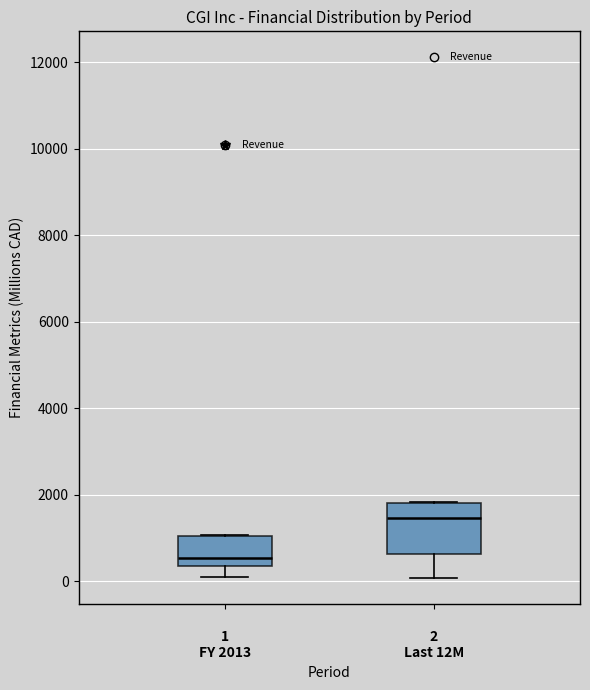

Reading left to right, read every box against the y-axis: the position of its median line, the range the box covers, and the ends of its whiskers. The values are not printed on the chart, so give them approximately, as read against the axis.

1 FY 2013: median 600, box 400 to 1000, whiskers 200 to 1000
2 Last 12M: median 1400, box 600 to 1800, whiskers 0 to 1800